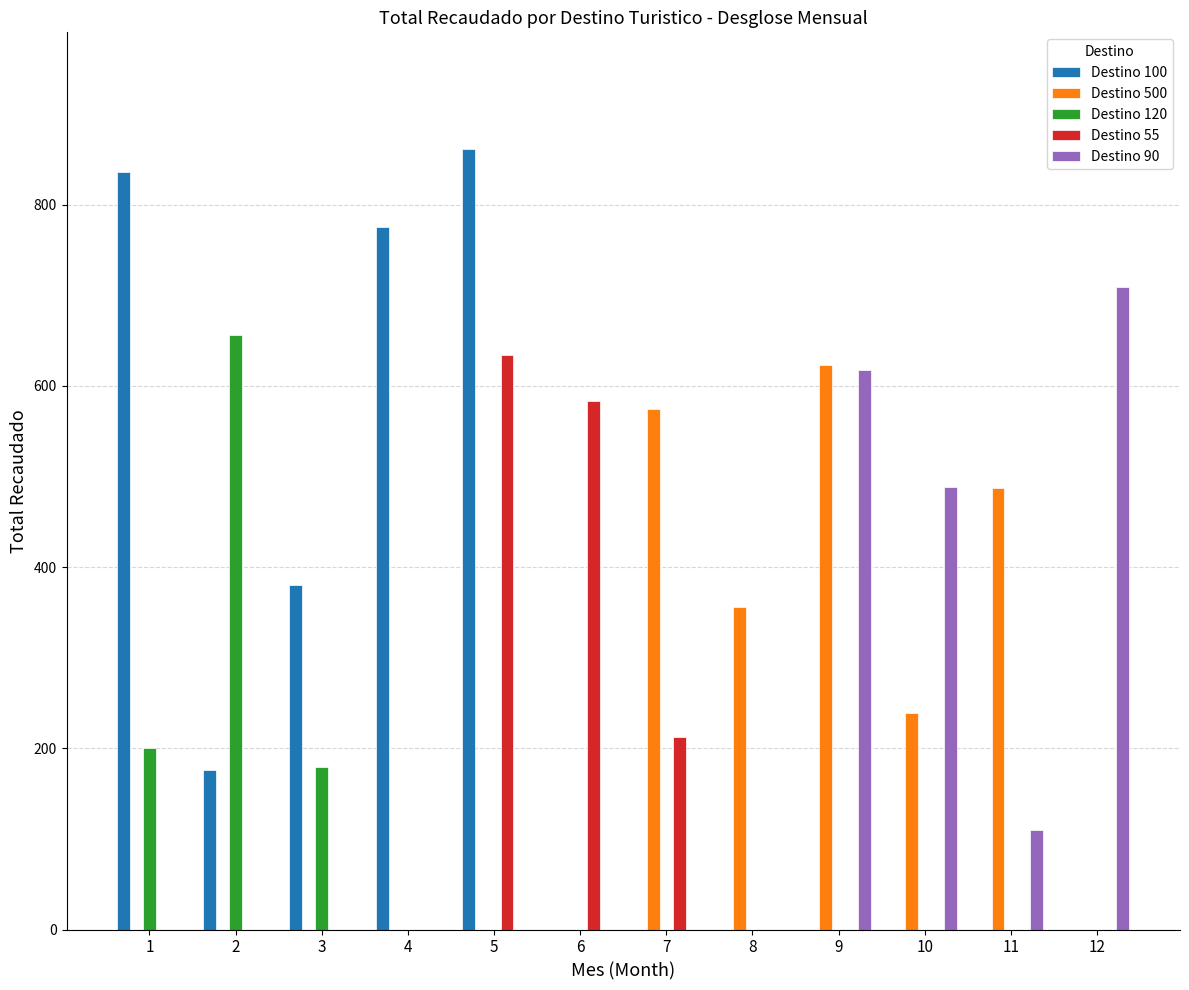

Between 7 and 12, which series saw the biggest shift?

Destino 90